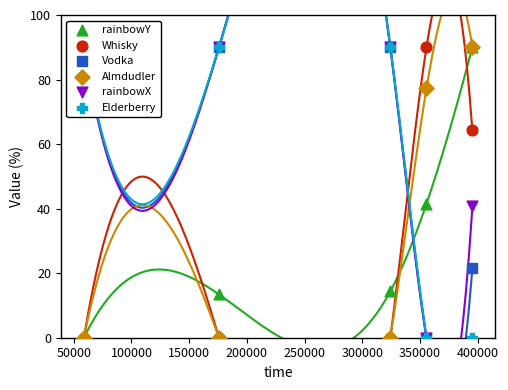

Which series reaches the minimum Y coordinate?

rainbowY